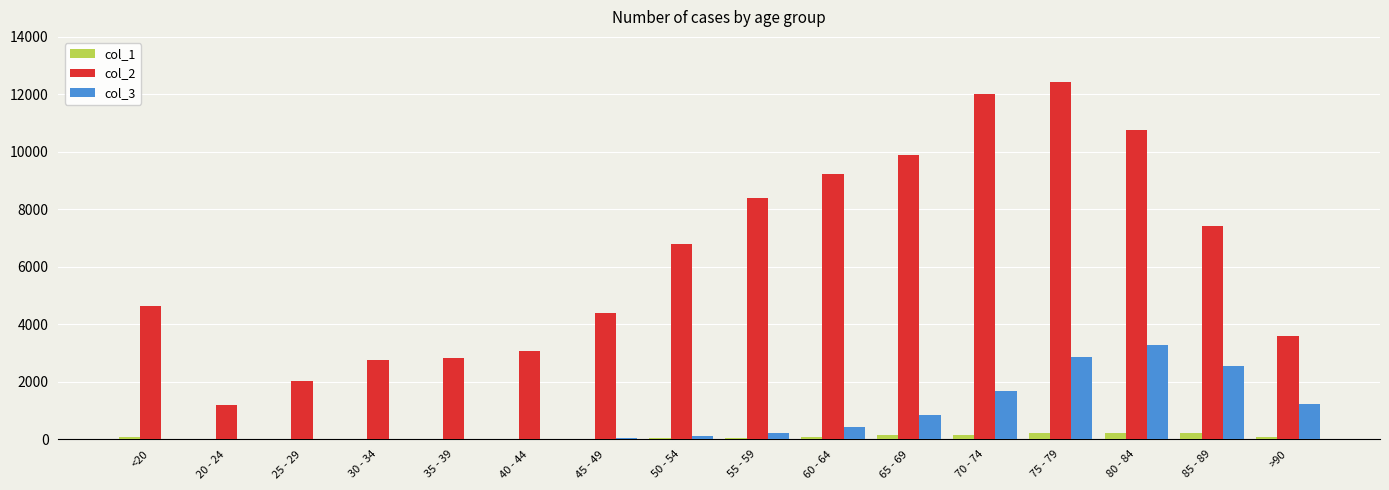

The col_2 series shows 6803 at 50 - 54. True or false?

True